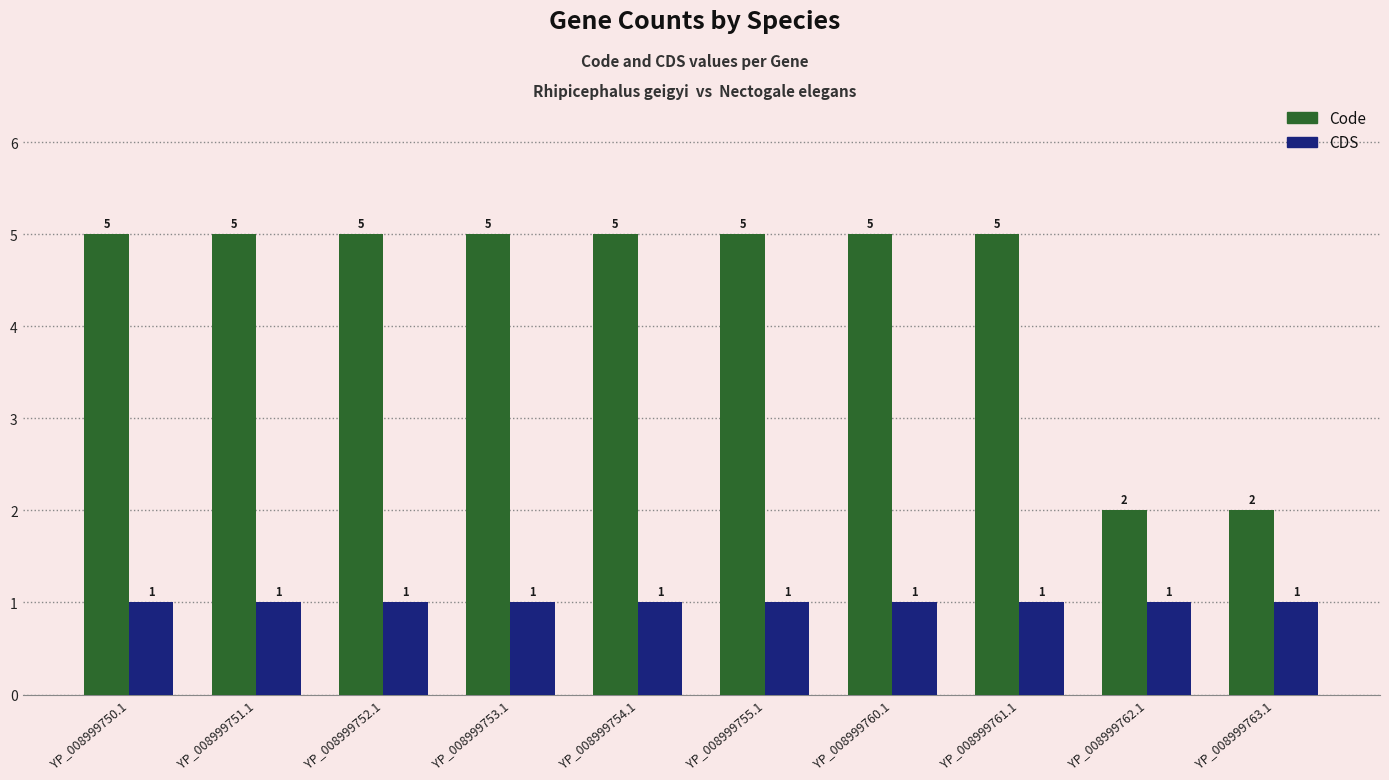

What value does the Code series have at YP_008999762.1?

2